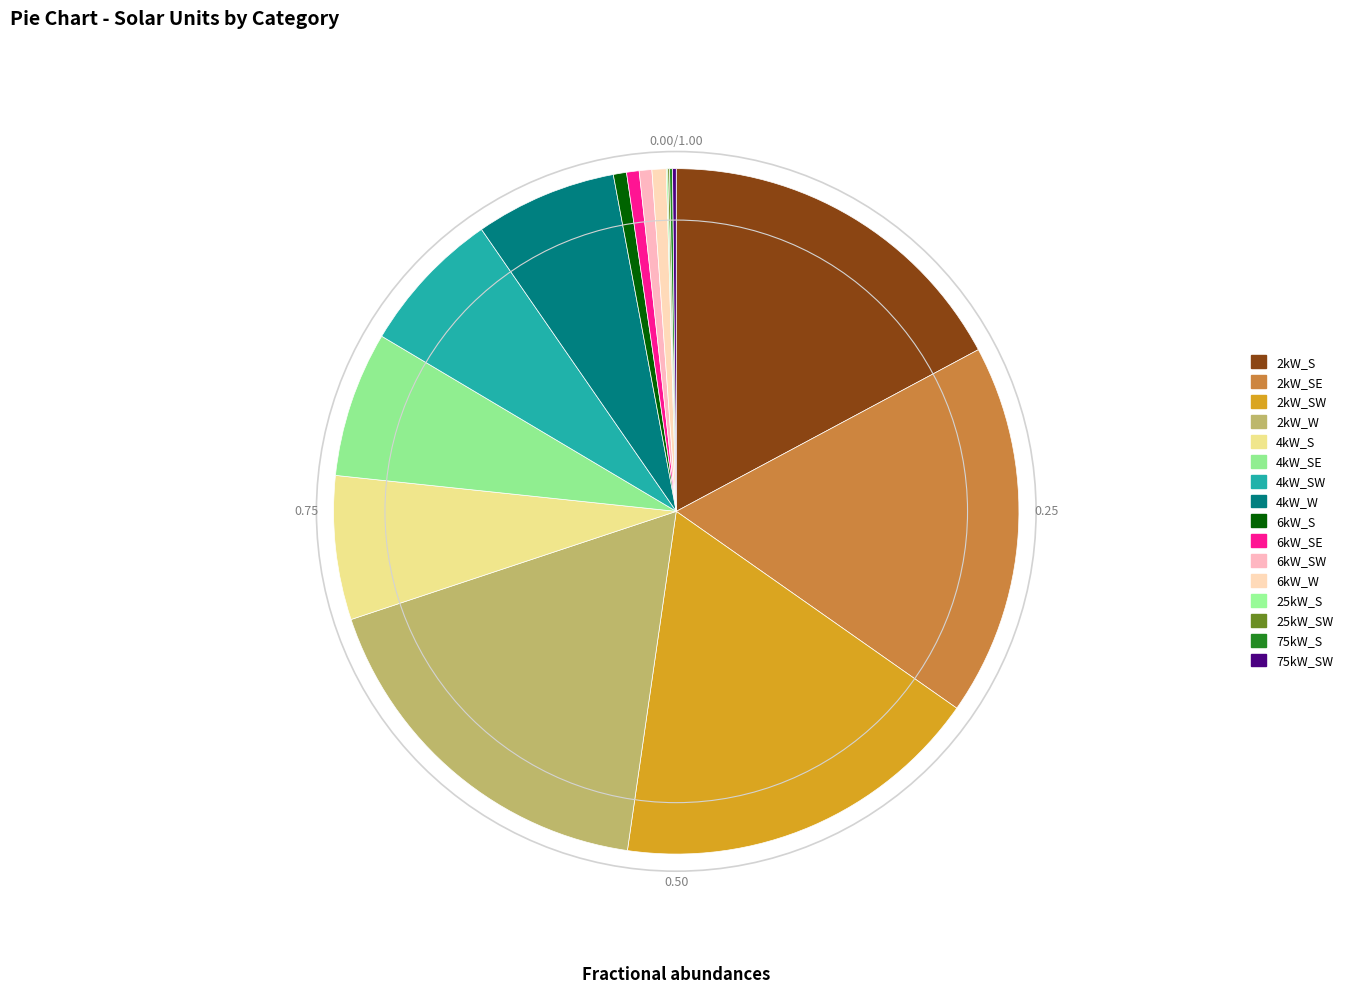

To the nearest percent, what portion does 6kW_SW represent?

1%